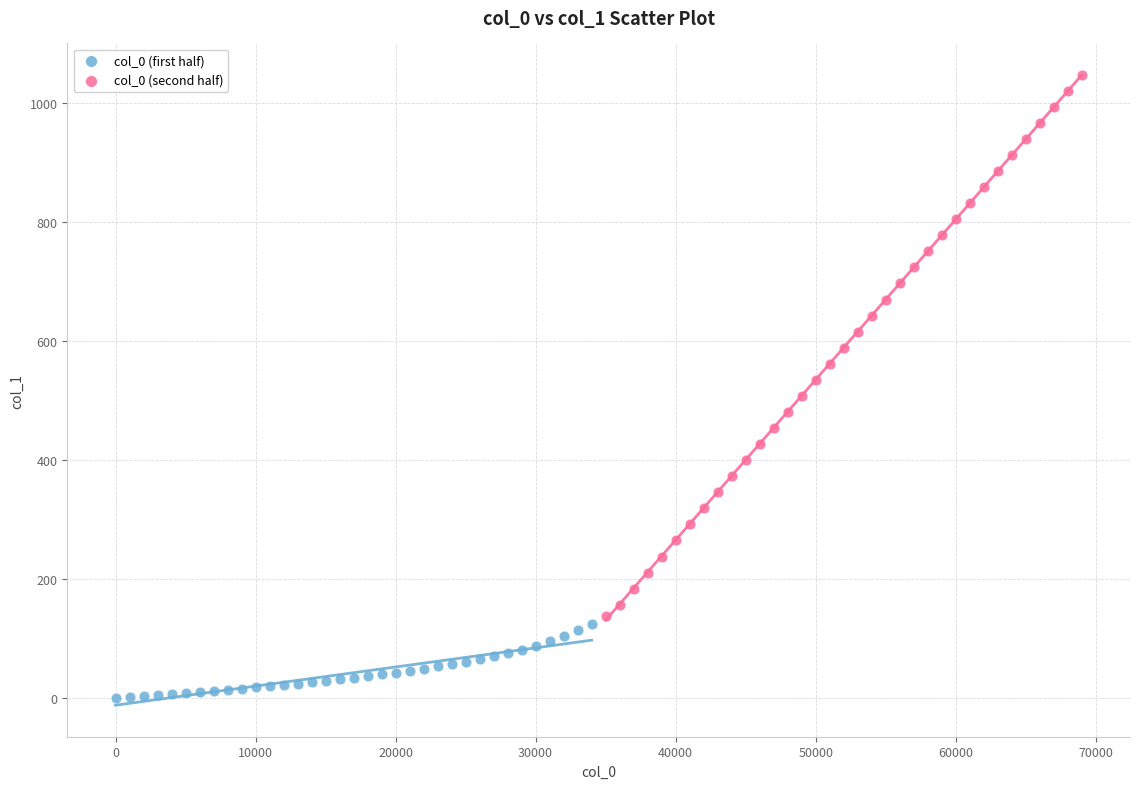

What are all the series names shown in the legend?

col_0 (first half), col_0 (second half)